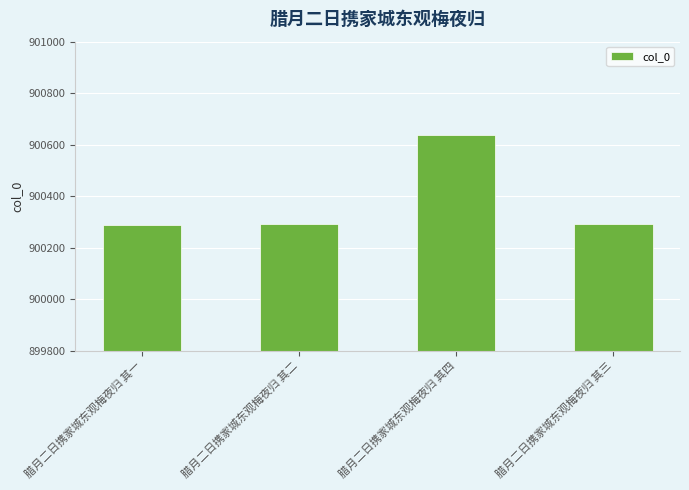

The value at 腊月二日携家城东观梅夜归 其四 is 1199869. True or false?

False